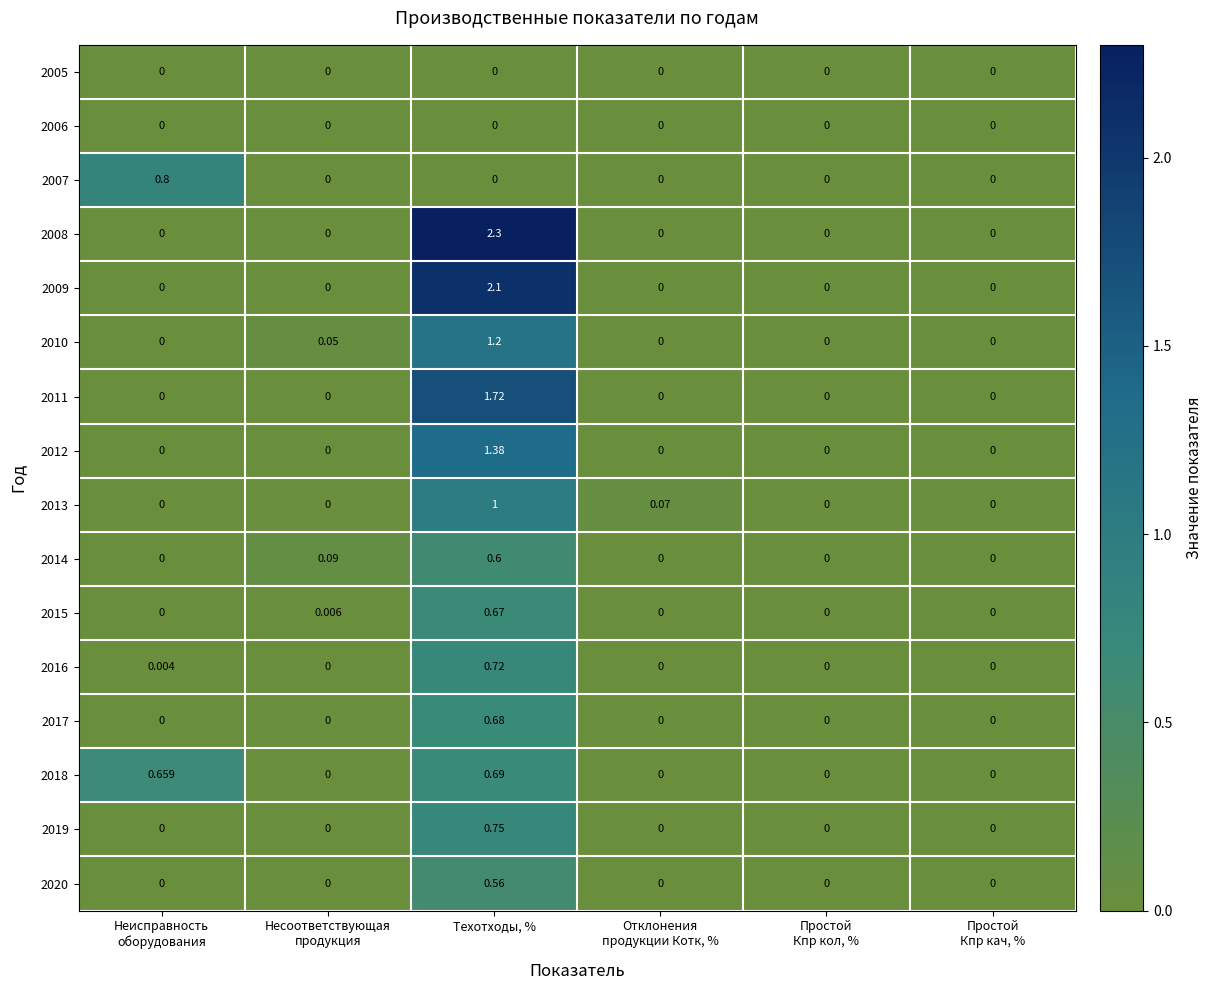

At which category is the sum across all series the highest?

Техотходы, %